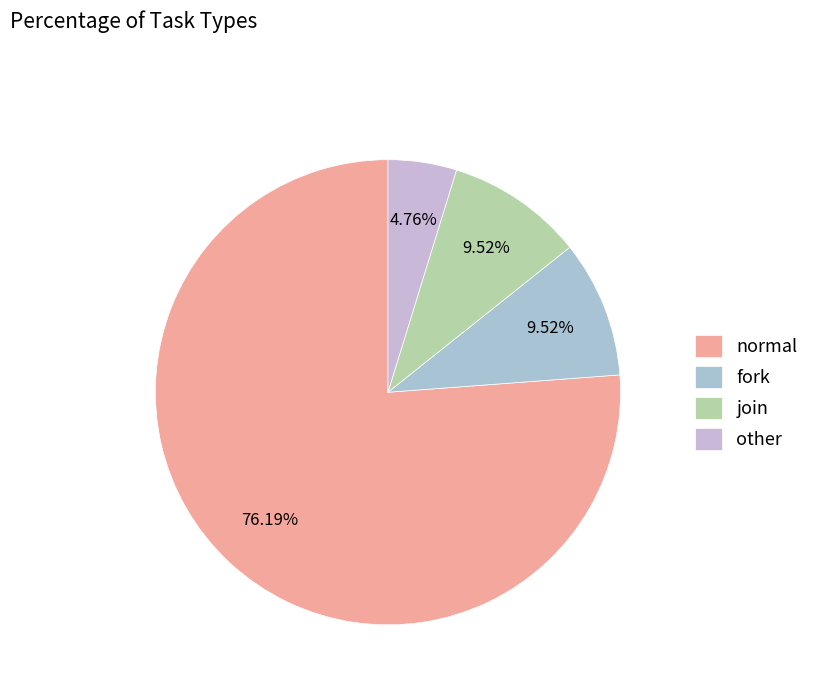

Is it true that fork is 10% of the pie?

True